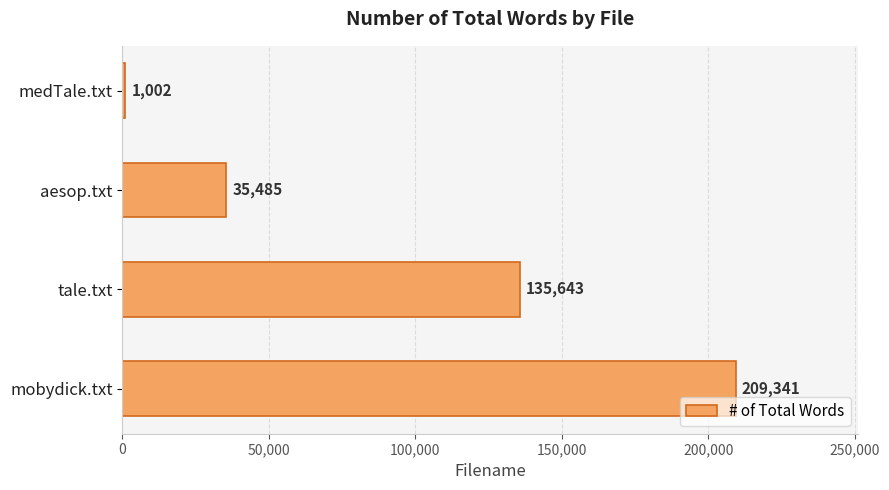

What is the label of the 2nd bar from the bottom?

tale.txt